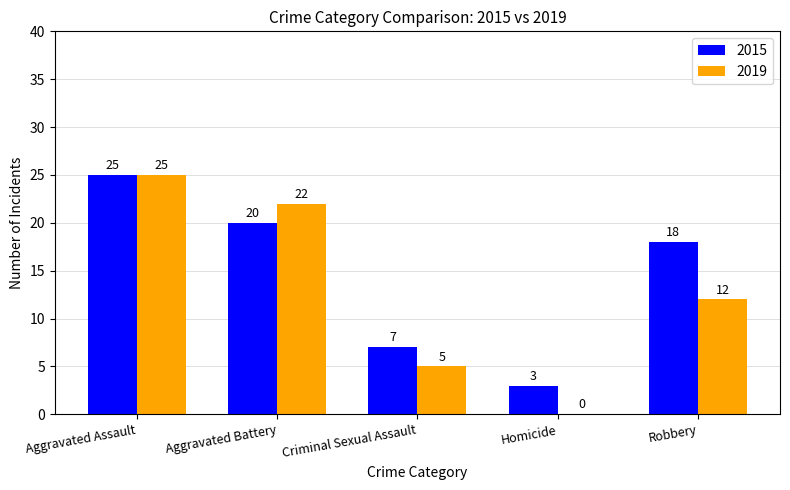

At which category does the chart reach its peak across all series?

Aggravated Assault